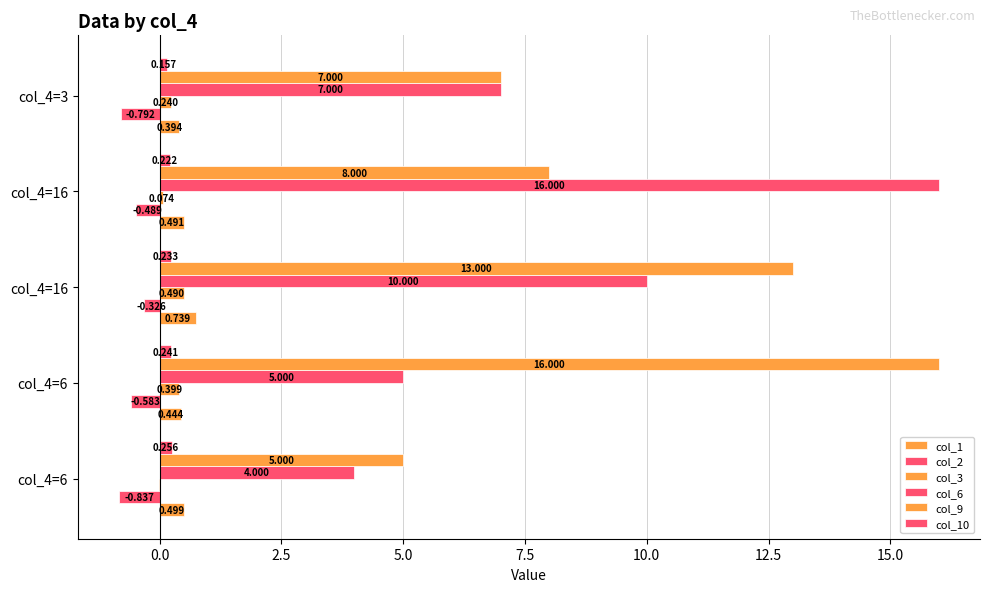

How many distinct data groups are displayed?

6